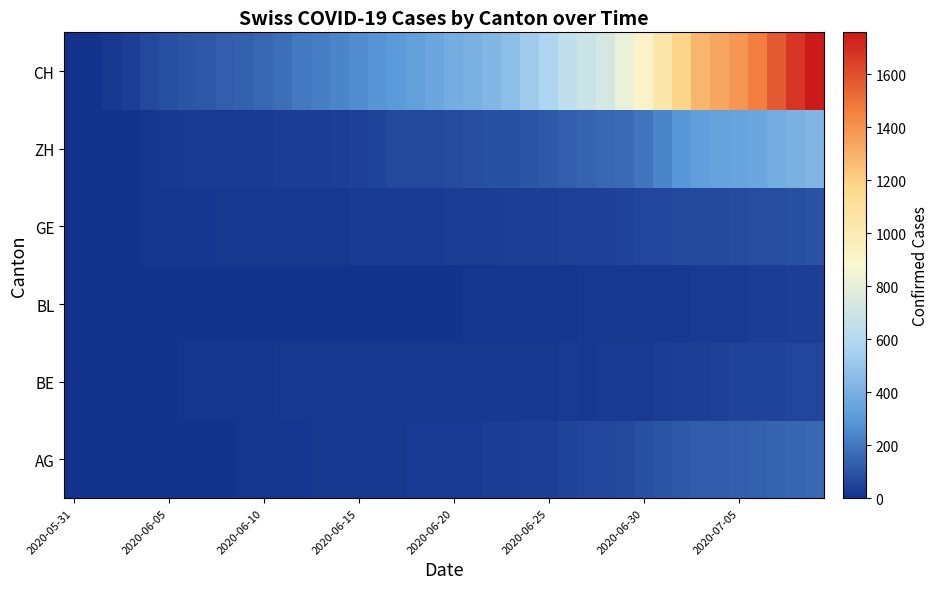

Reading left to right, transcribe all the data shown in this chart.

AG: 0	0	0	1	3	3	5	5	5	7	7	10	13	14	16	17	18	18	21	23	26	26	28	28	35	40	50	55	59	65	88	103	116	120	123	125	132	140	147	153
BE: 0	0	1	2	4	6	8	8	8	9	9	14	17	17	17	17	17	17	17	17	17	17	17	17	17	17	27	19	21	25	27	29	35	39	43	49	52	53	57	59
BL: 0	1	1	2	2	3	3	3	3	4	4	4	4	4	4	4	5	5	5	5	6	7	7	7	9	10	12	14	16	17	17	18	19	23	27	27	29	32	35	38
GE: 0	1	4	6	8	10	13	13	14	14	16	16	20	20	20	22	22	23	23	27	31	31	32	36	38	40	43	43	44	52	56	57	62	64	67	69	76	80	84	92
ZH: 0	0	2	5	13	19	23	23	23	23	26	28	30	33	38	45	52	62	67	68	75	80	83	87	103	111	130	142	153	162	190	238	294	317	330	338	357	382	405	424
CH: 0	3	20	38	62	84	100	107	125	136	154	178	206	218	234	258	285	309	325	353	385	399	431	462	528	572	640	683	722	814	919	1037	1186	1285	1335	1388	1469	1568	1669	1758